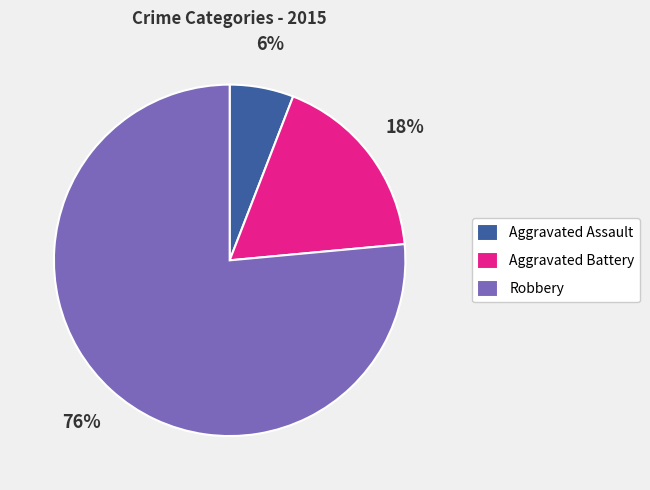

Which slice is the largest?

Robbery